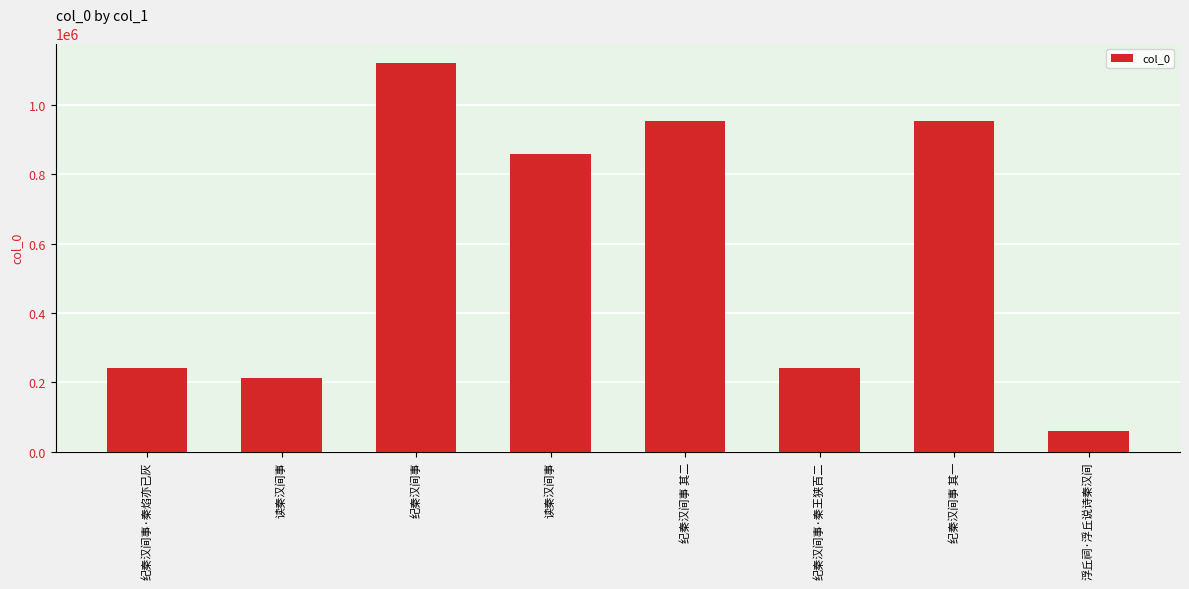

At which category does the chart reach its minimum across all series?

浮丘祠·浮丘说诗秦汉间